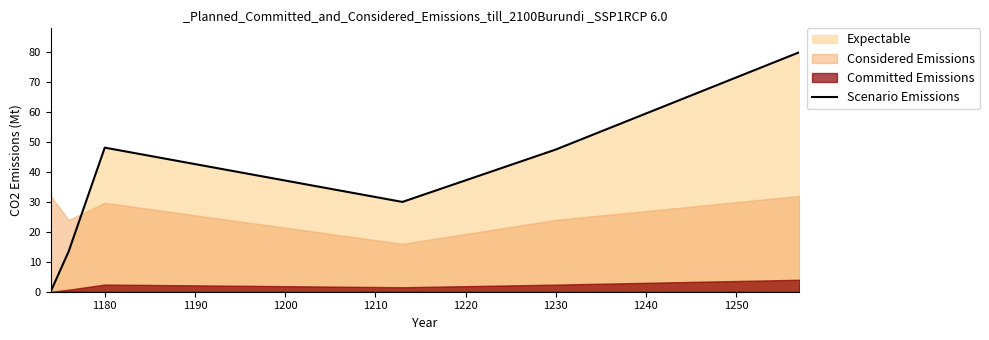

What is the average value?

36.5